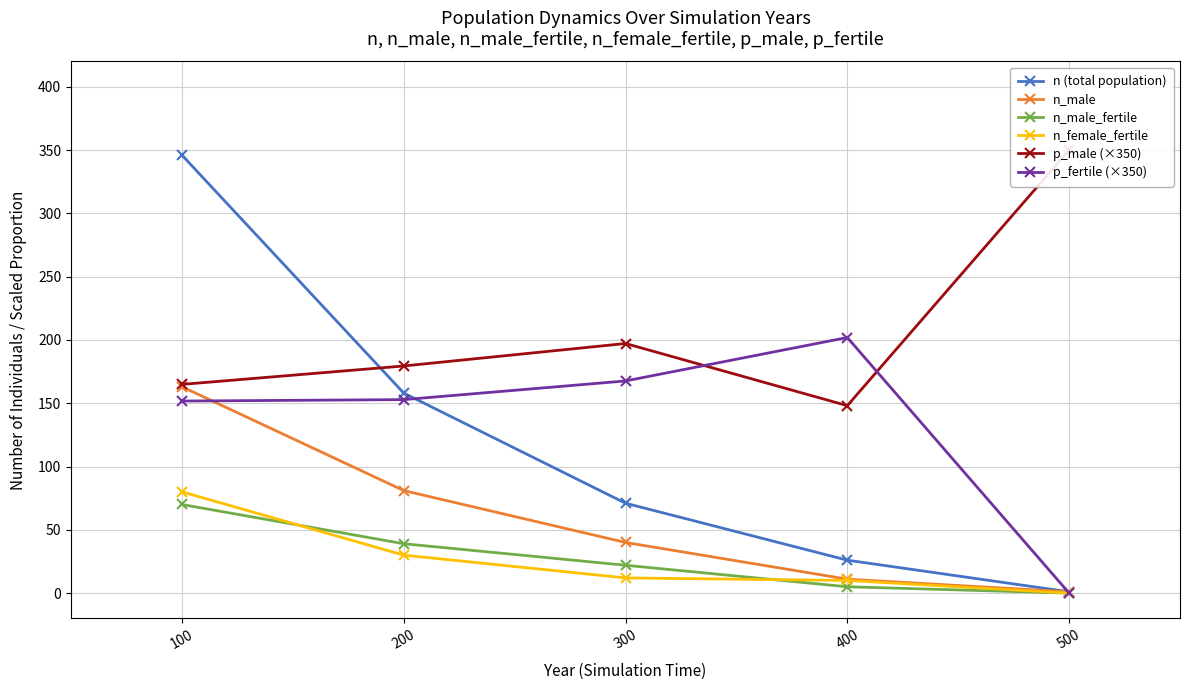

True or false: n_female_fertile has more than 0 points higher than both neighbors.

False